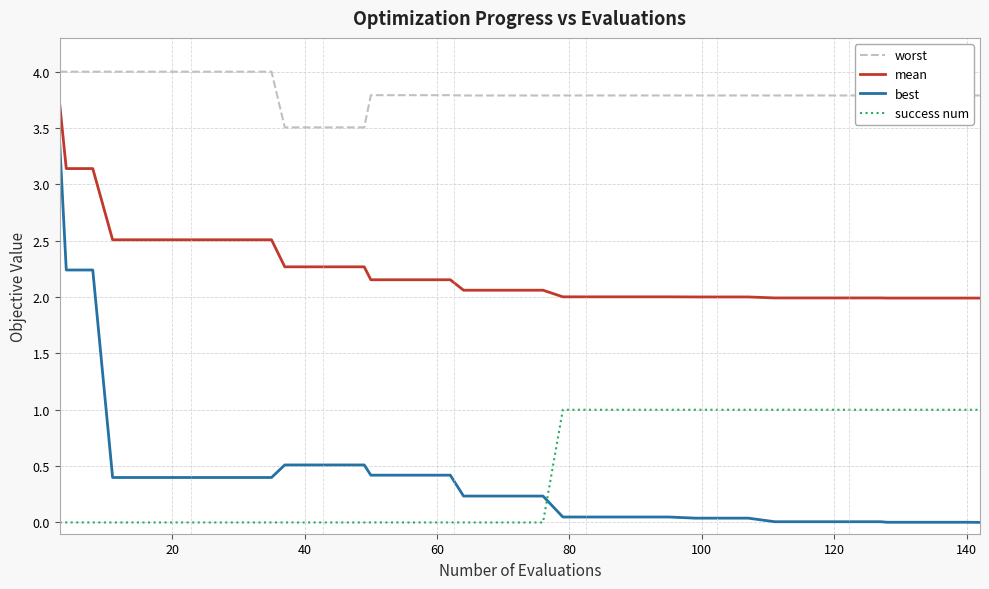

What is the highest value of the success num series?

1.0